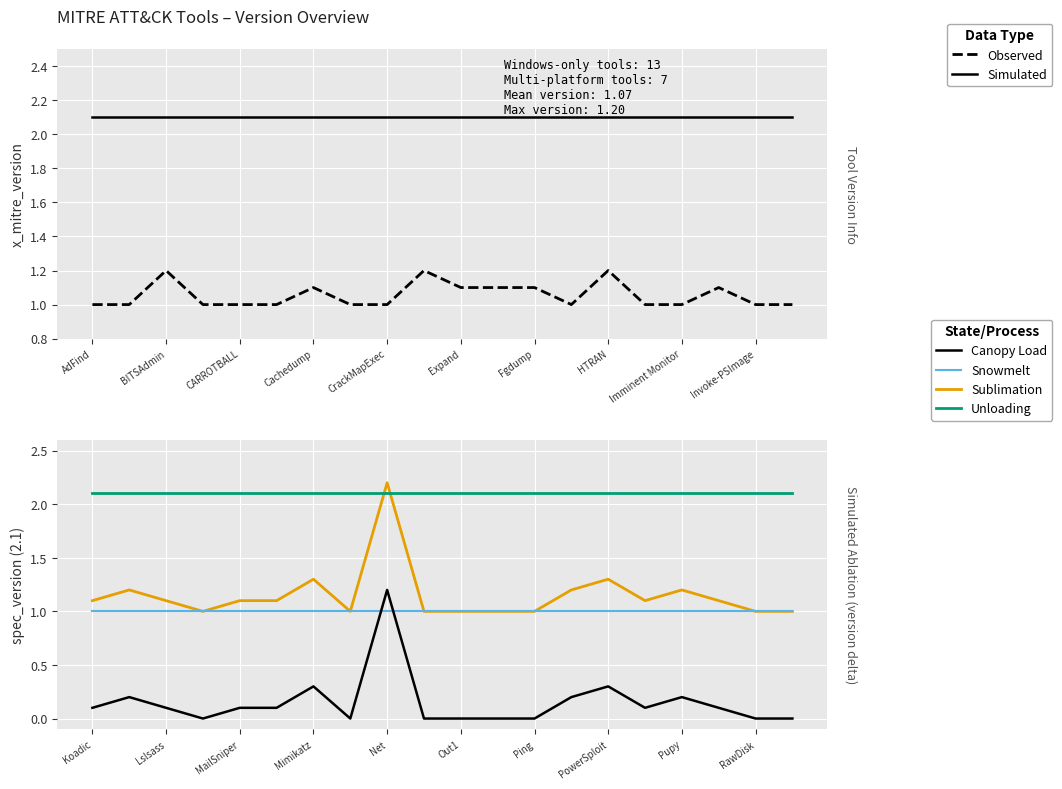

Count the number of categories in the chart.

20